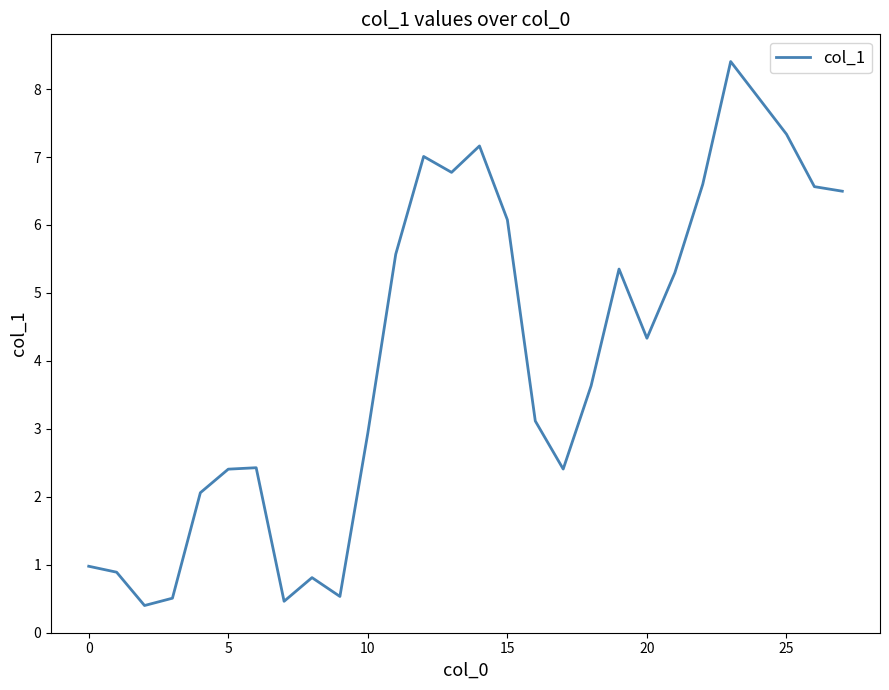

What is the difference between the maximum and second lowest values?

7.9